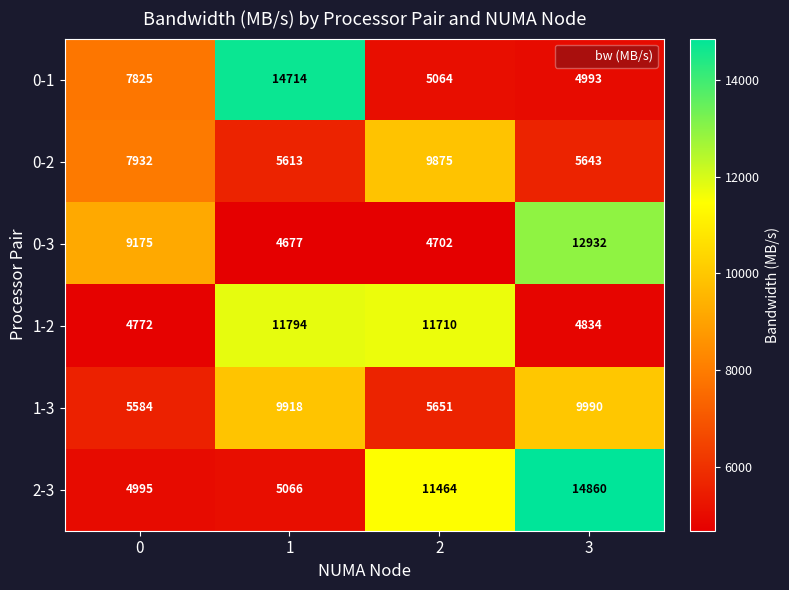

What is the difference between the maximum and minimum values in the 0-1 series?

9721